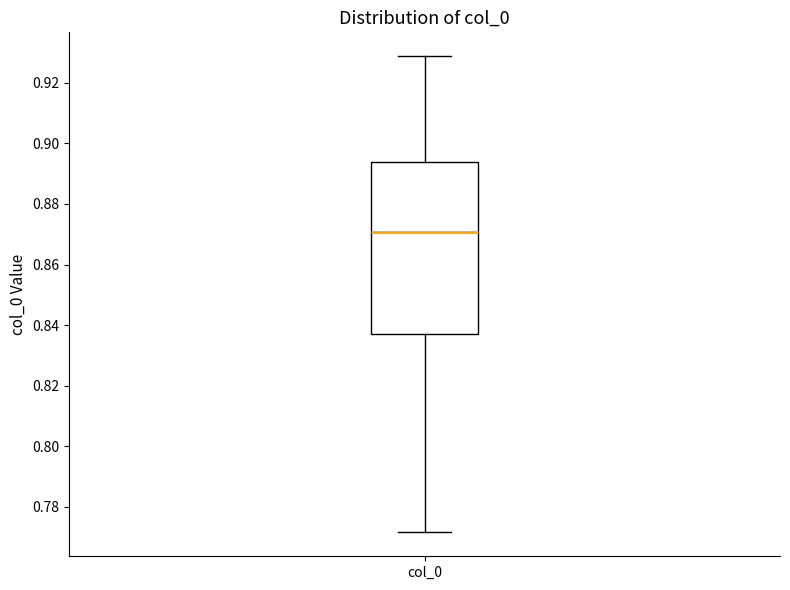

Where is the lower edge of the box for col_0 on the y-axis? The values are not printed on the chart, so give them approximately, as read against the axis.

0.838